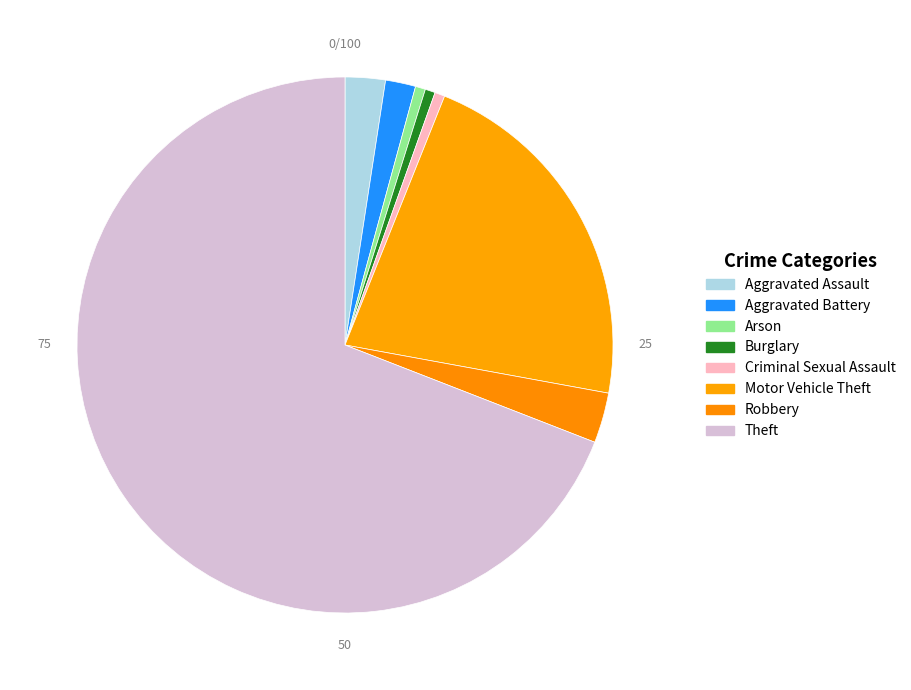

Which category has the biggest portion of the pie?

Theft